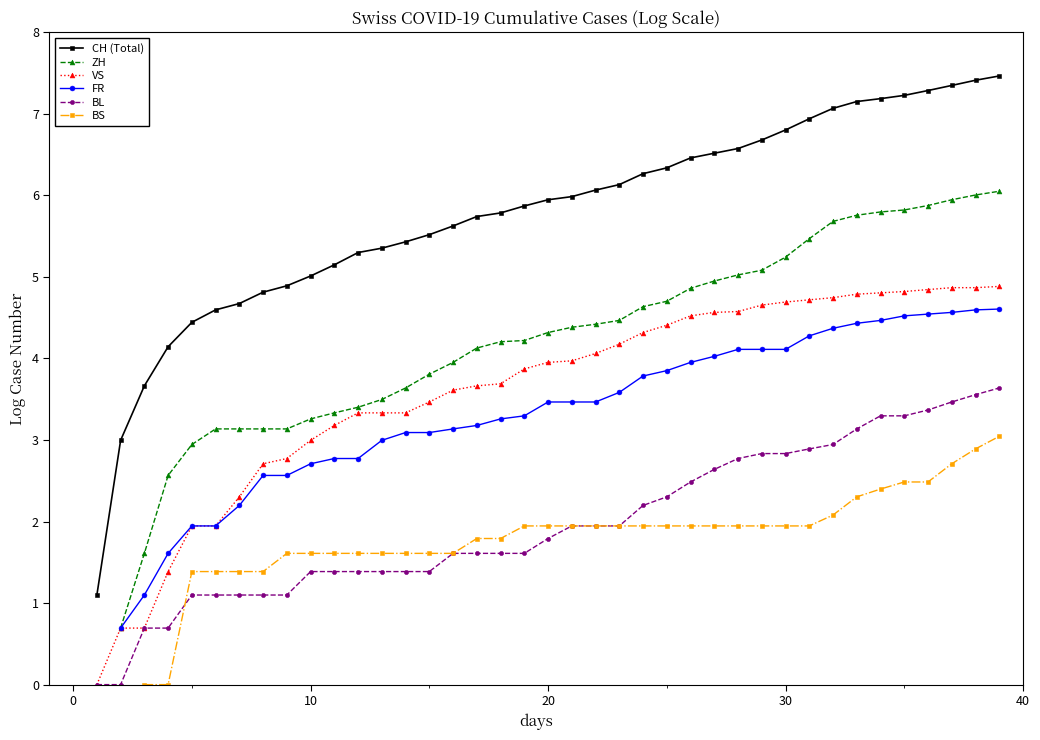

How many lines are shown in the chart?

6